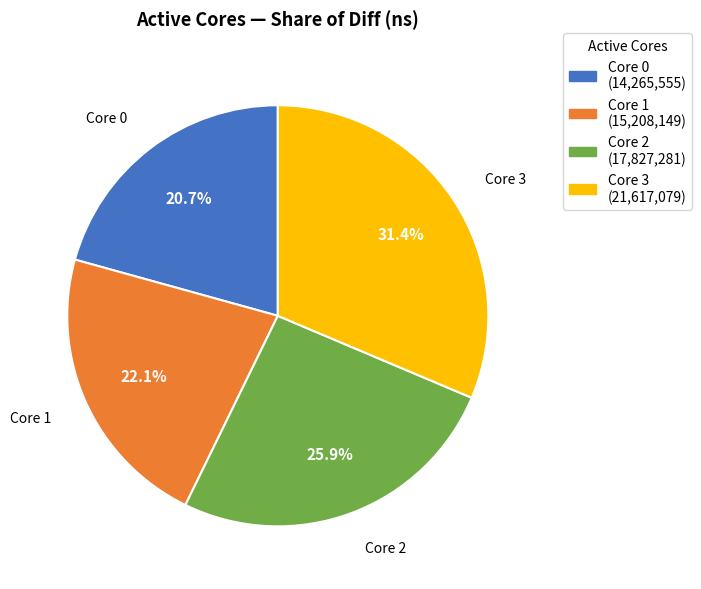

Which slice is the smallest?

Core 0